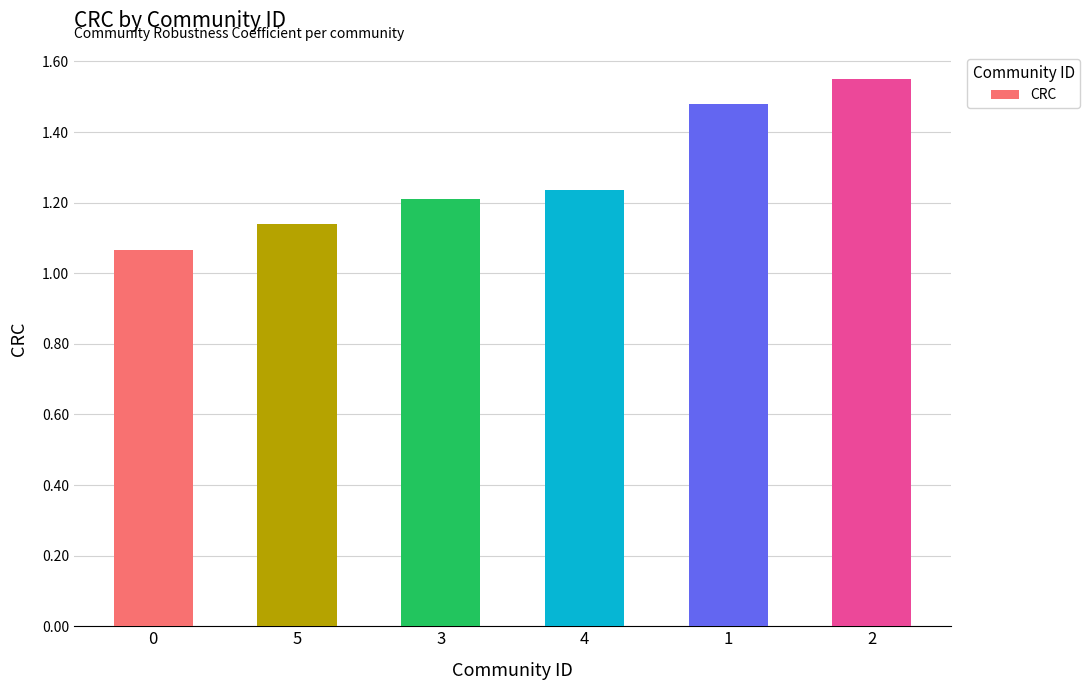

What is the change in value from 3 to 2?

+0.3